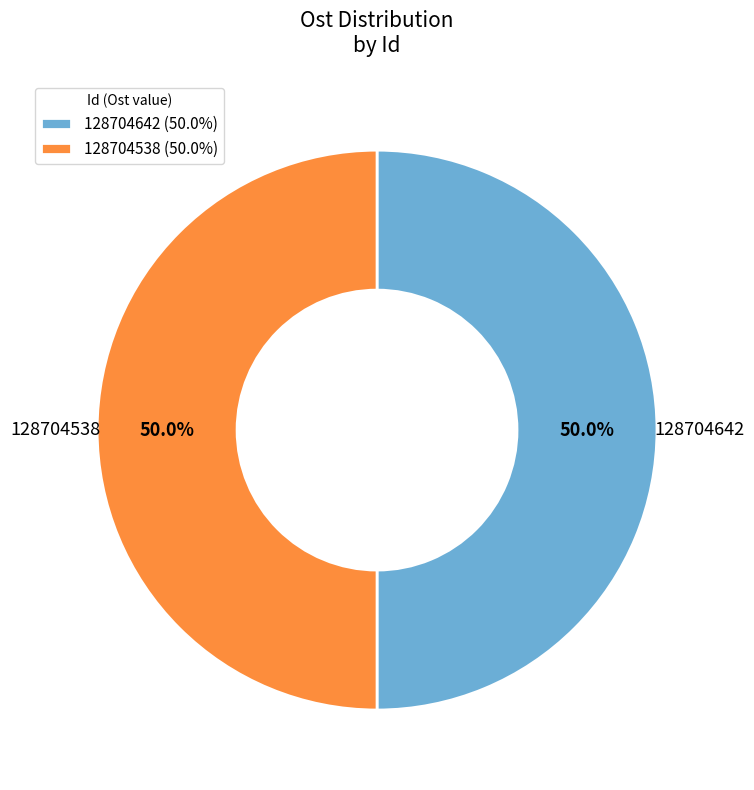

Do 128704538 and 128704642 together represent more than half of the pie?

Yes